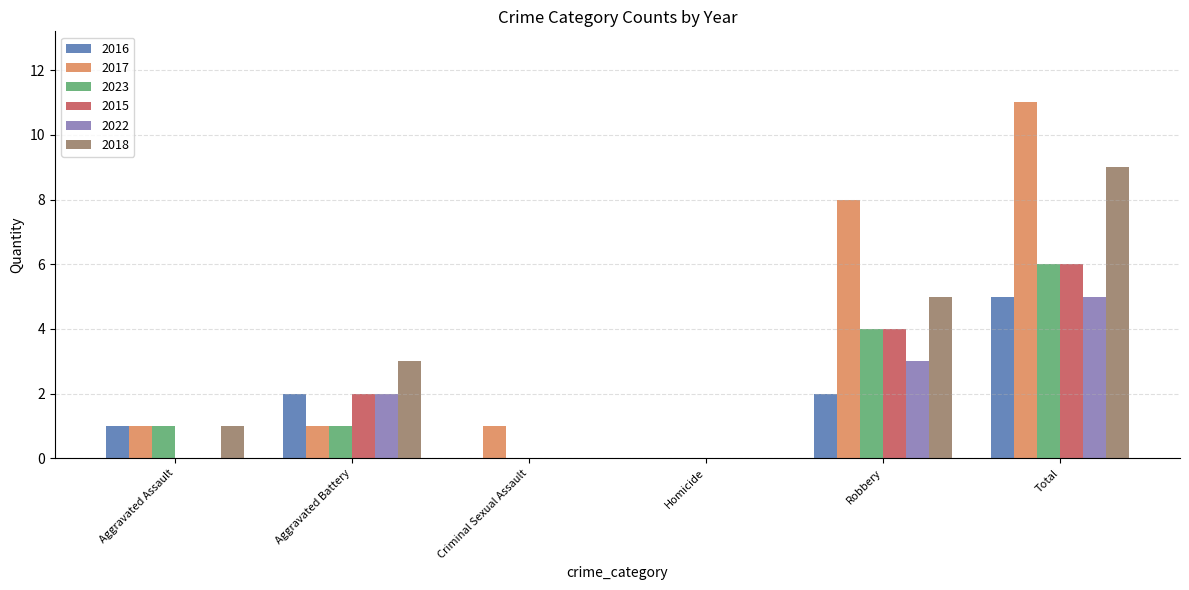

What are all the series names shown in the legend?

2016, 2017, 2023, 2015, 2022, 2018